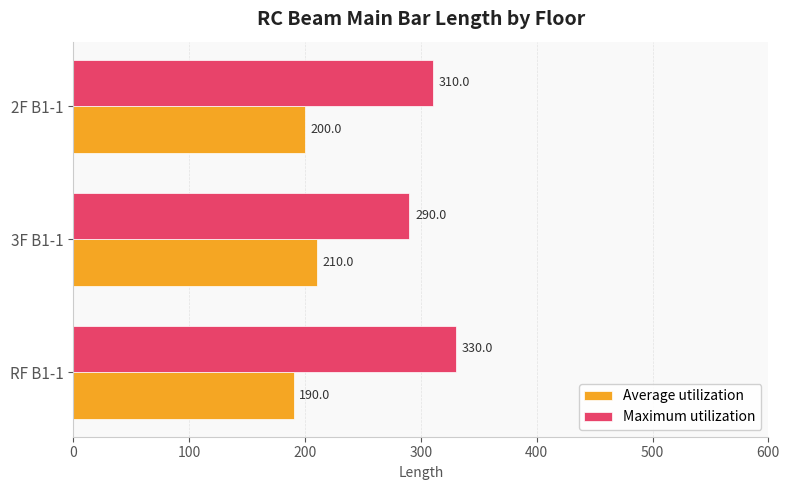

At how many categories does at least one series exceed 304?

2